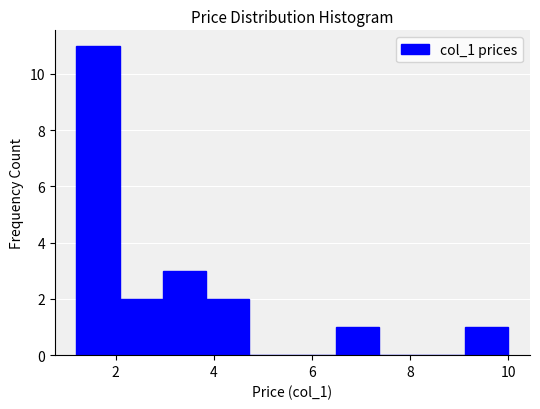

Reading left to right, list every bar in this chart as the range it spans on the x-axis followed by its height. Neither the bar edges nor the heights are printed on the chart, so give them approximately, as read against the axes.

1.20 to 2.08: 11
2.08 to 2.96: 2
2.96 to 3.84: 3
3.84 to 4.72: 2
4.72 to 5.60: 0
5.60 to 6.48: 0
6.48 to 7.36: 1
7.36 to 8.24: 0
8.24 to 9.12: 0
9.12 to 10.00: 1